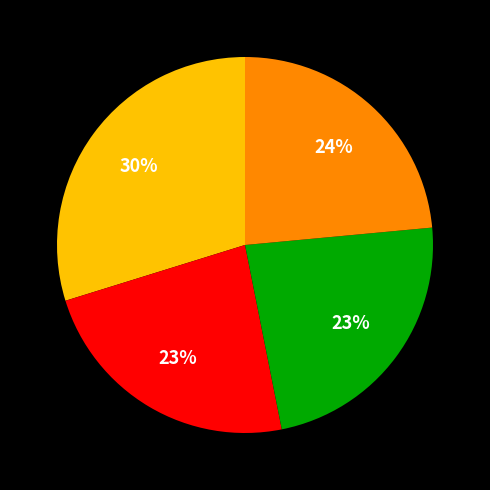

Is there any slice that represents more than half of the pie?

No